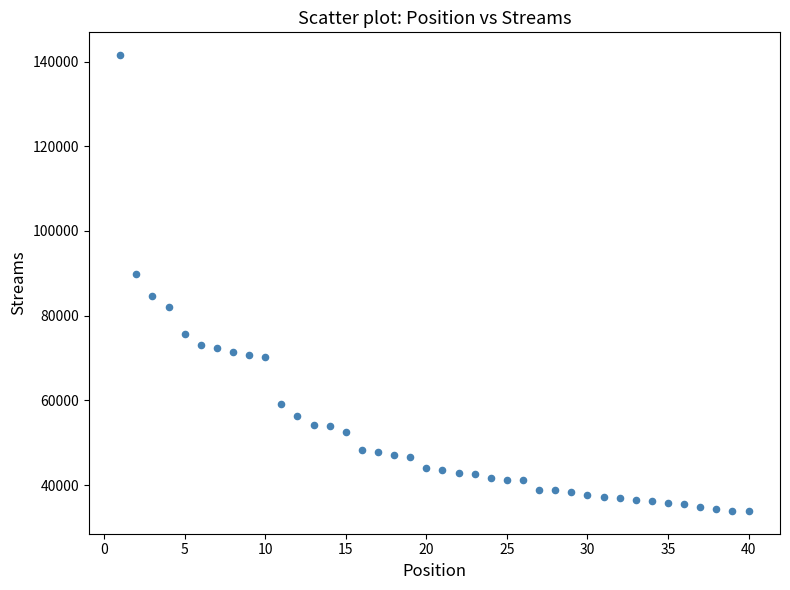

What is the range of Y values (max minus min)?

107649